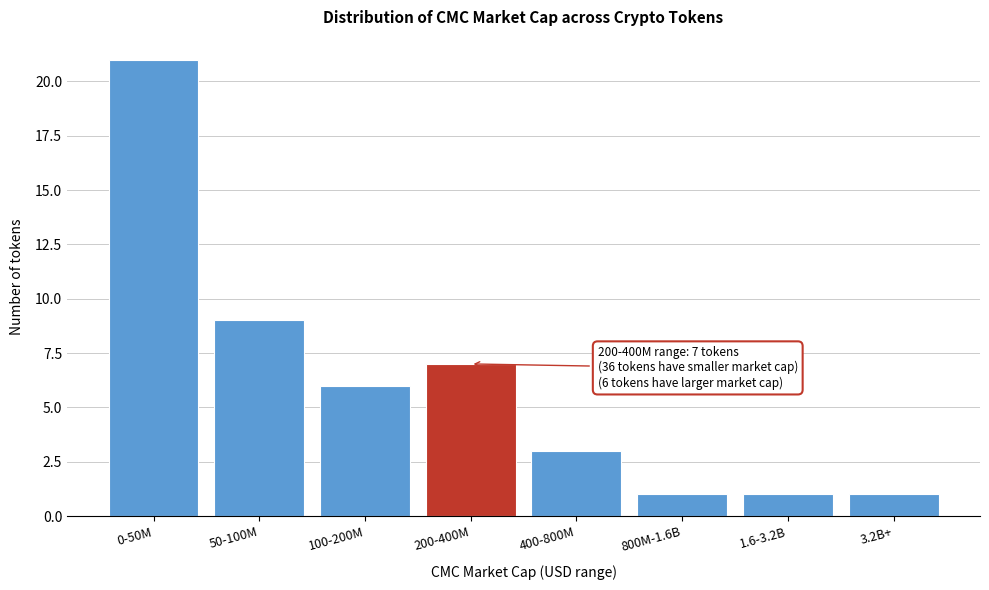

Reading left to right, transcribe all the data shown in this chart.

0-50M=21	50-100M=9	100-200M=6	200-400M=7	400-800M=3	800M-1.6B=1	1.6-3.2B=1	3.2B+=1